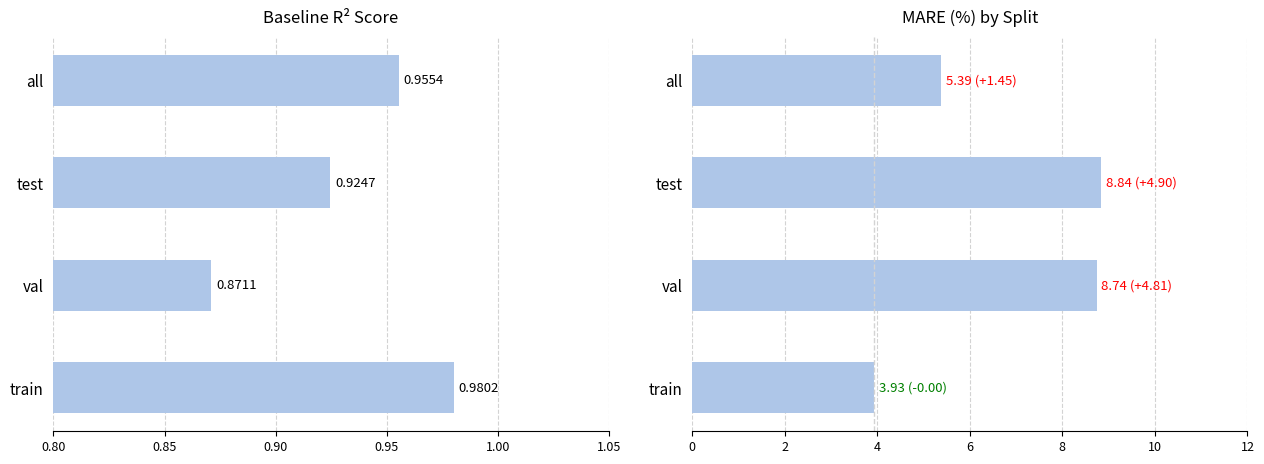

Rank the series at test from highest to lowest value.

mare, r2